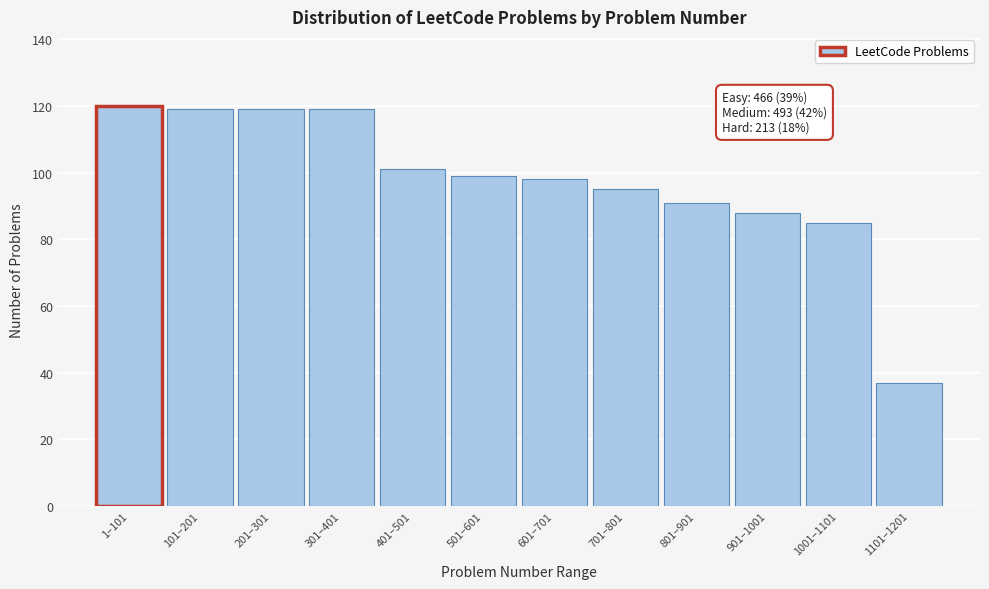

Reading left to right, list all the values displayed in this chart.

1–101=120	101–201=119	201–301=119	301–401=119	401–501=101	501–601=99	601–701=98	701–801=95	801–901=91	901–1001=88	1001–1101=85	1101–1201=37